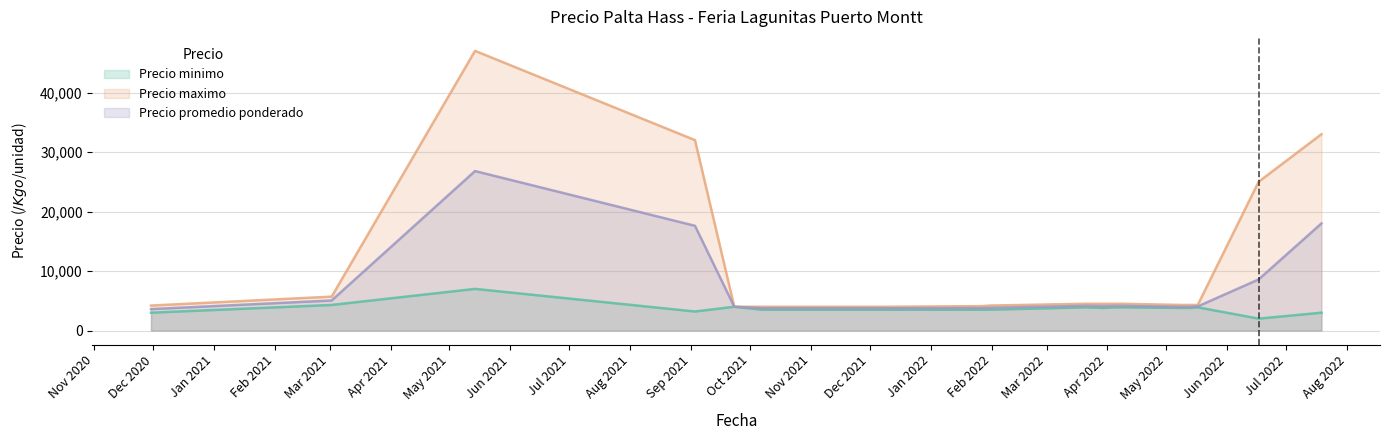

What is the total value across all series at 2022-05-17?

12250